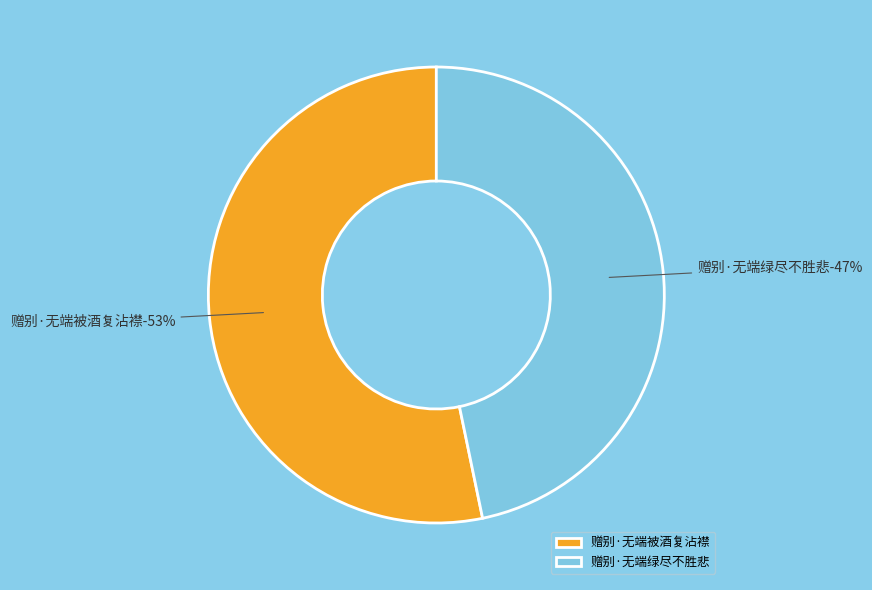

How many slices are in this pie chart?

2